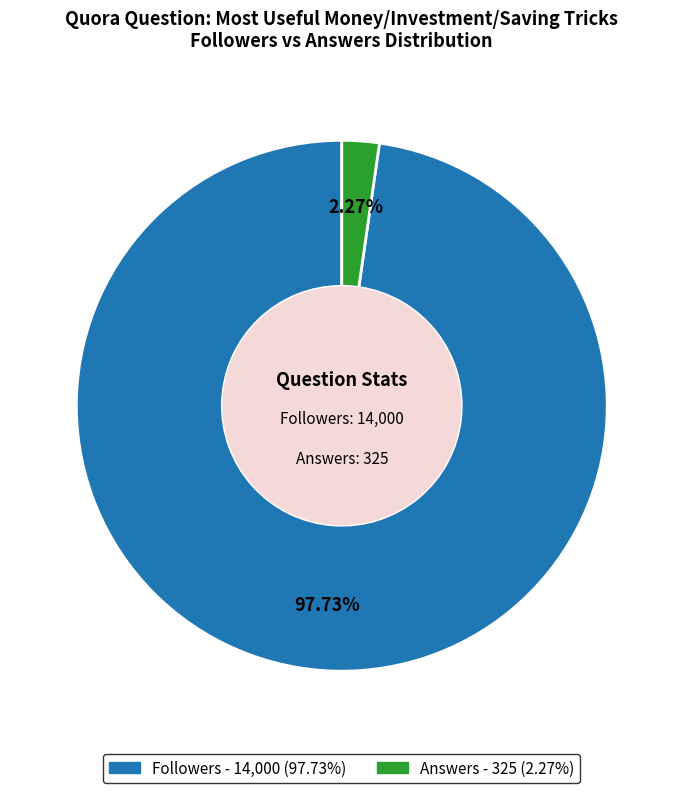

Does any single category account for the majority?

Yes